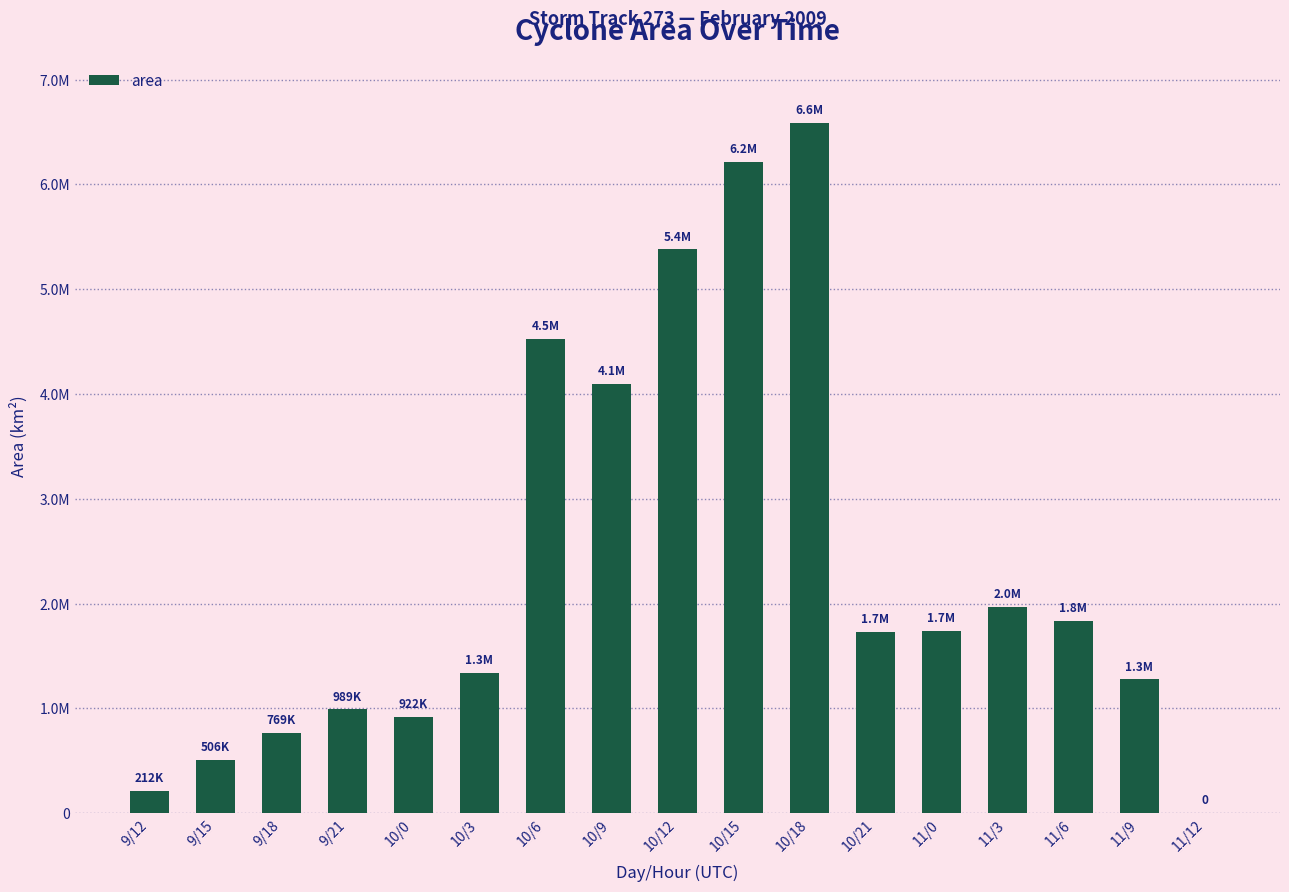

List the labels in order of value, smallest first.

11/12, 9/12, 9/15, 9/18, 10/0, 9/21, 11/9, 10/3, 10/21, 11/0, 11/6, 11/3, 10/9, 10/6, 10/12, 10/15, 10/18